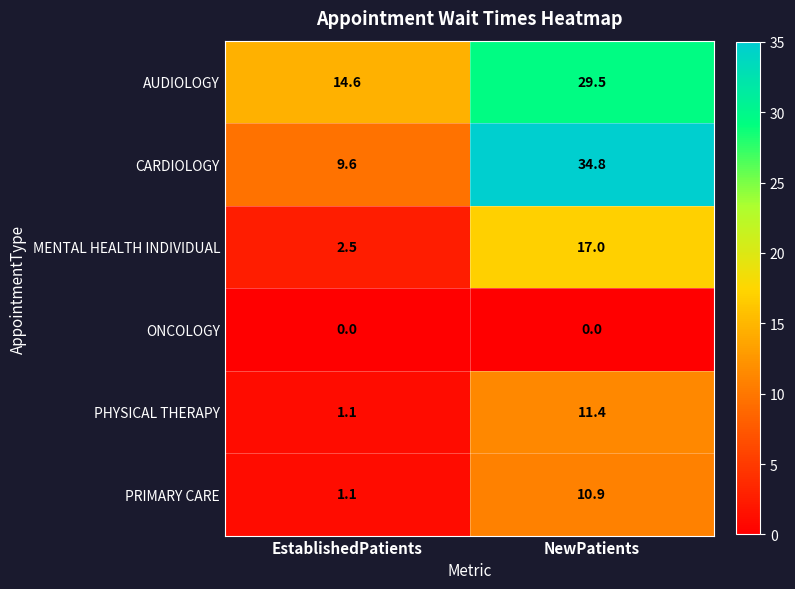

Count the number of categories in the chart.

2